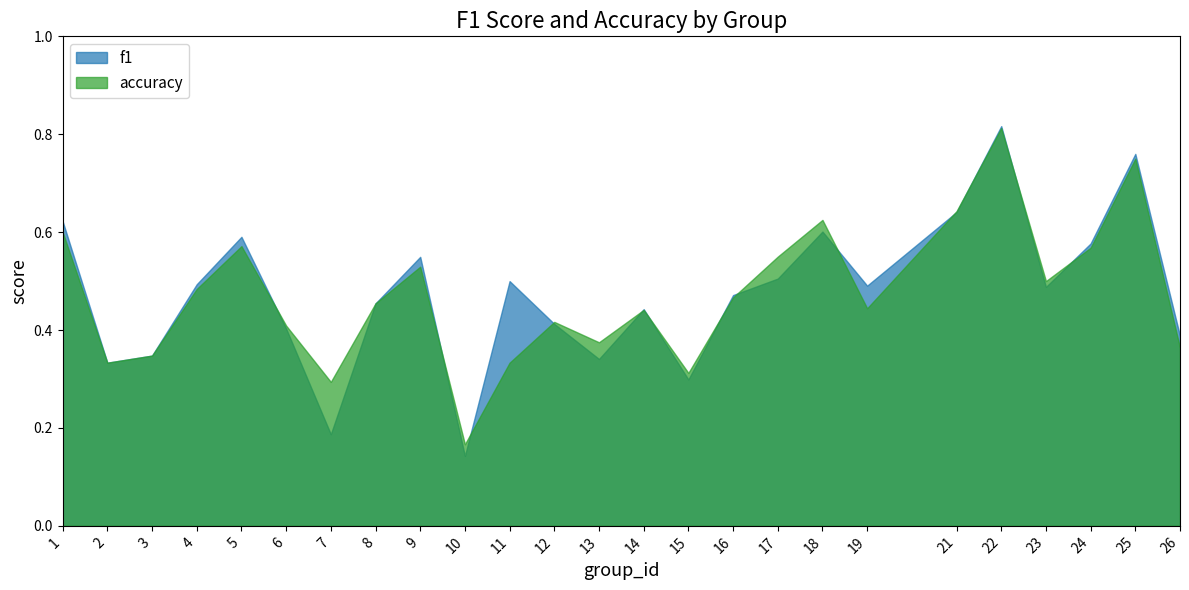

What is the minimum value for f1?

0.1